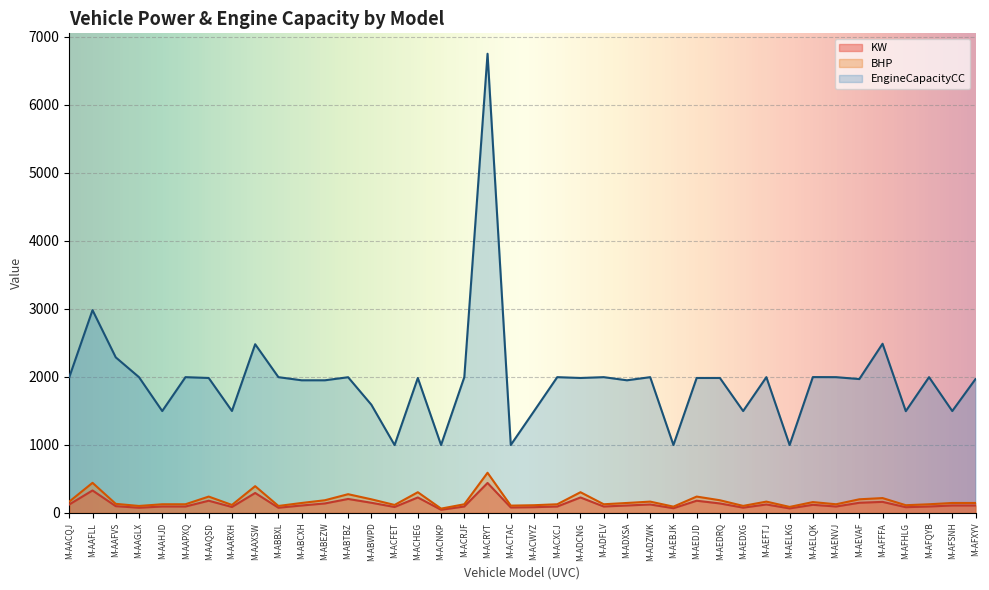

Which series has the largest range (max minus min)?

EngineCapacityCC